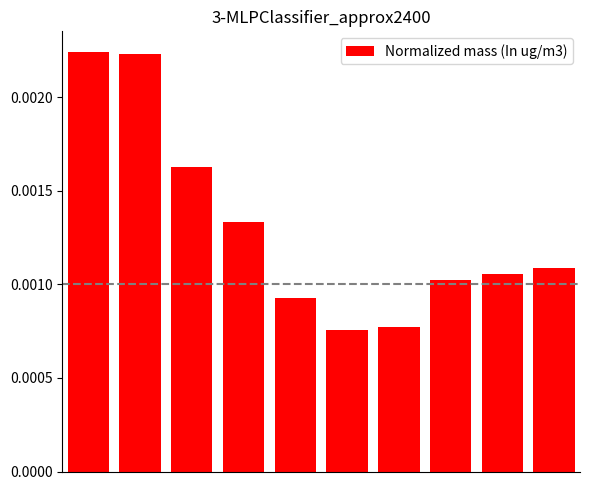

How many categories are shown in the chart?

10